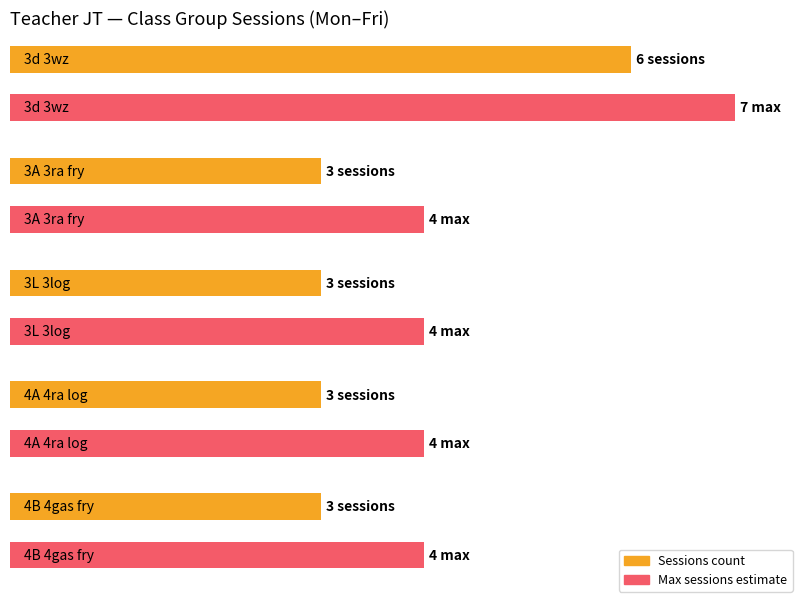

What position from the right is 4A 4ra log?

2